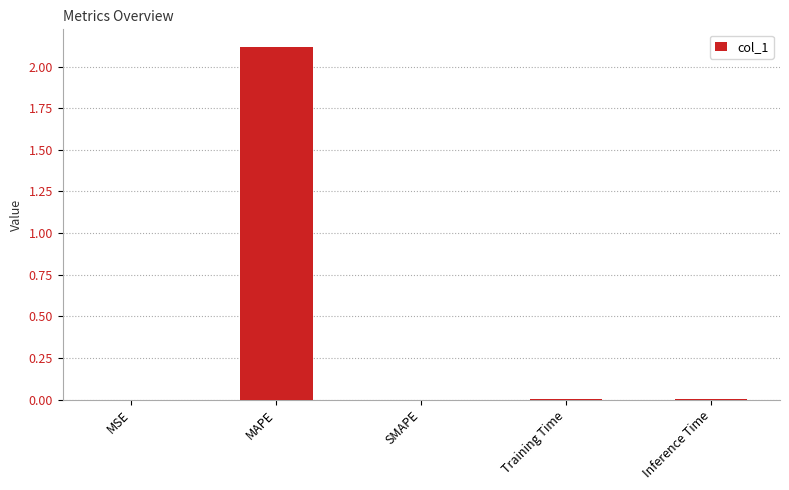

Which category has the highest value across all series?

MAPE